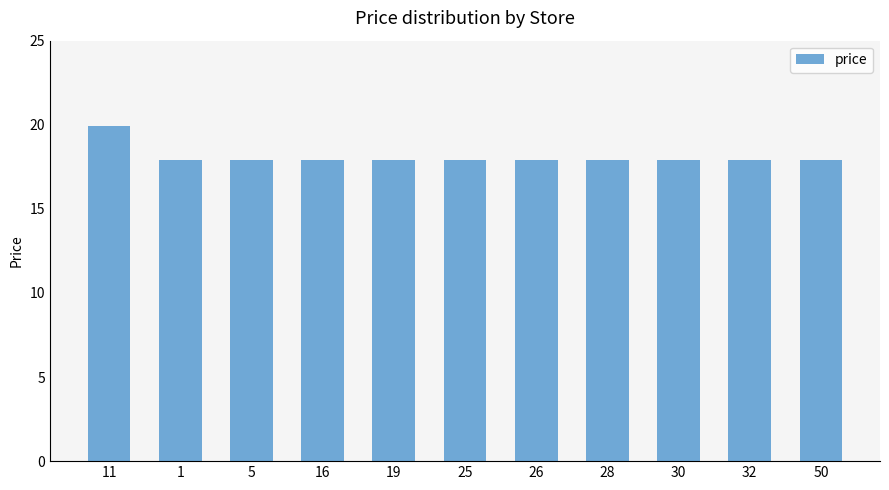

Reading right to left, list all the values displayed in this chart.

50=17.9	32=17.9	30=17.9	28=17.9	26=17.9	25=17.9	19=17.9	16=17.9	5=17.9	1=17.9	11=19.9